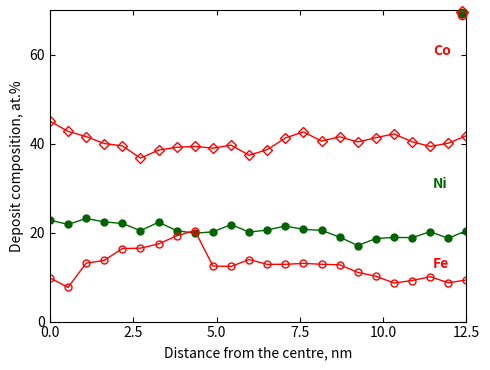

What is the maximum value for Fe?

20.5